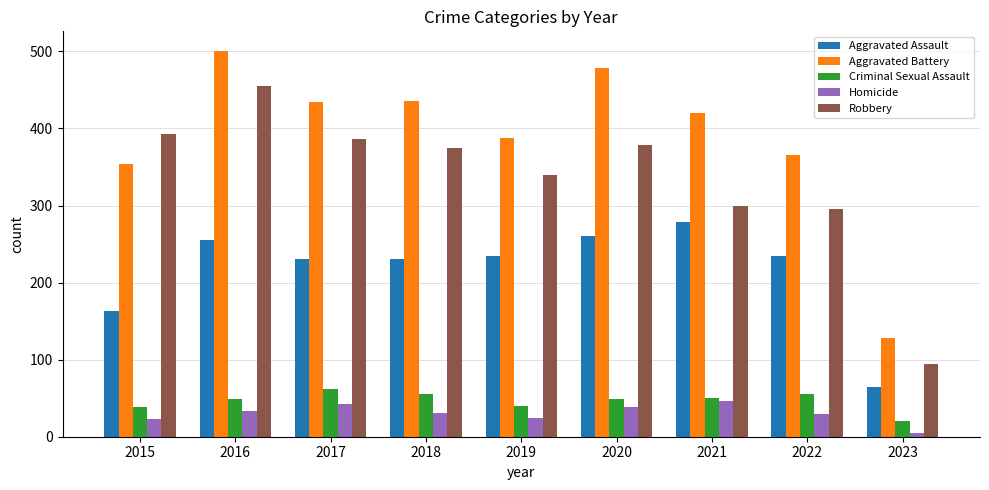

Which series has the widest spread of values?

Aggravated Battery